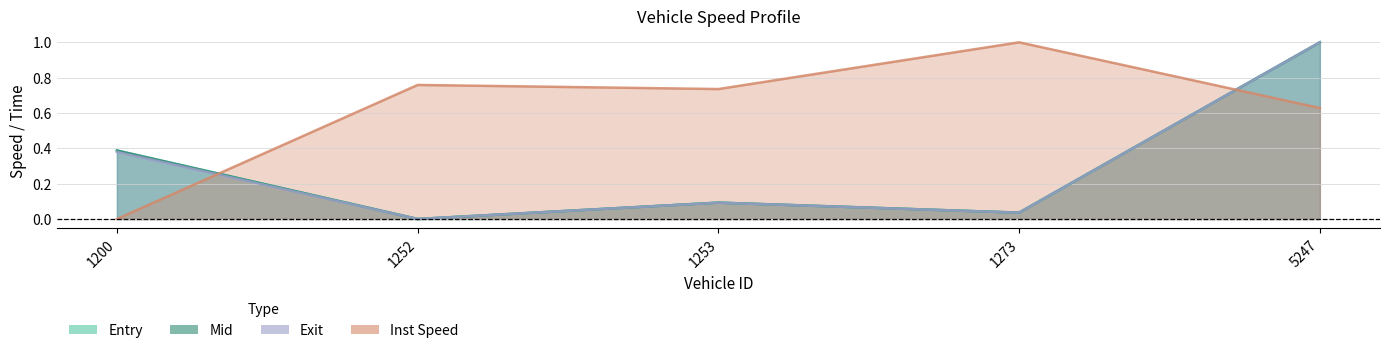

What is the difference between the second highest and second lowest values in the mid series?

0.4